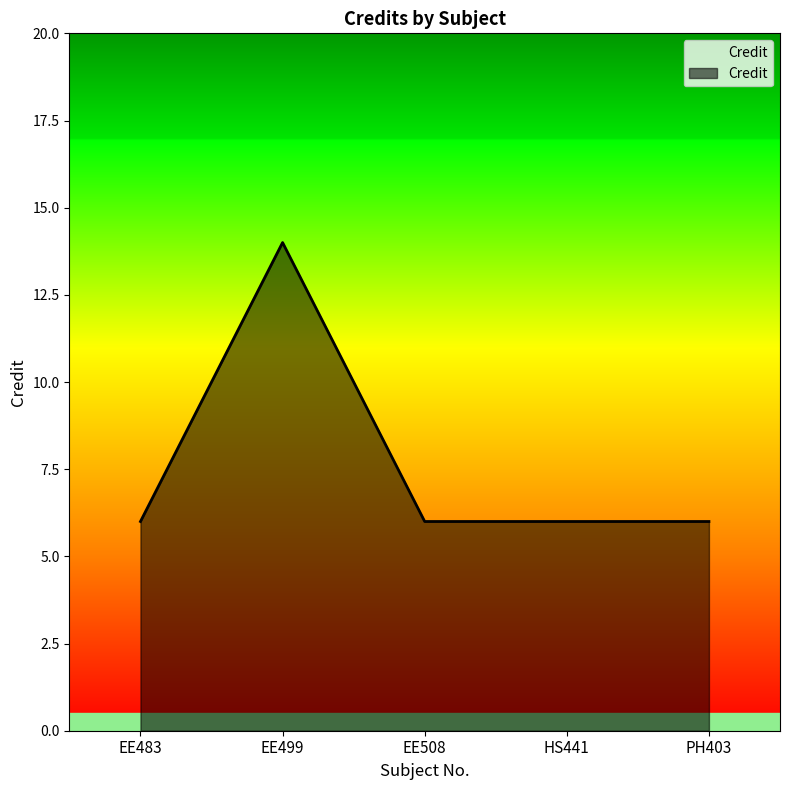

How many lines are shown in the chart?

1